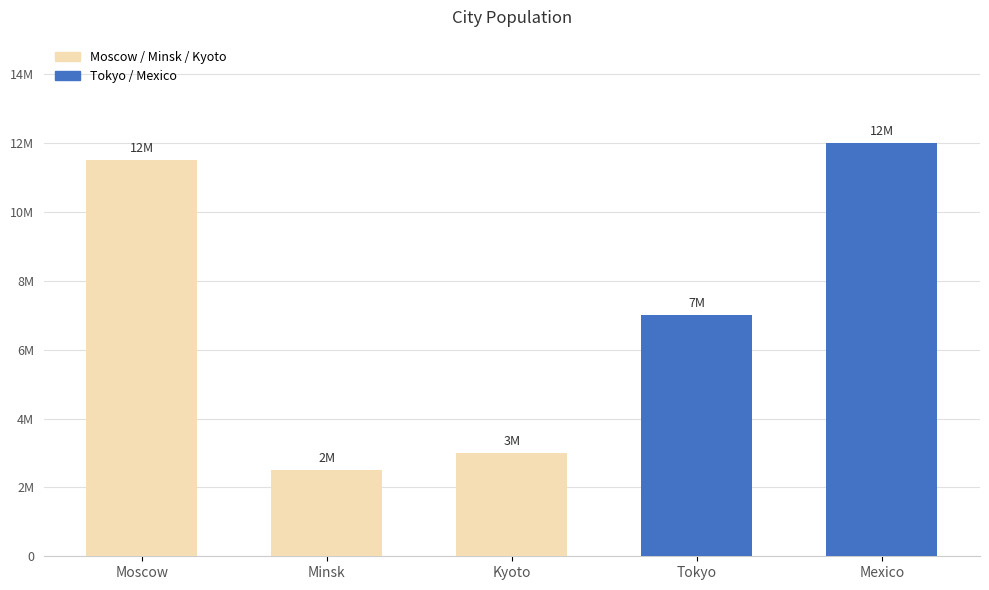

Does the chart contain any negative values?

No